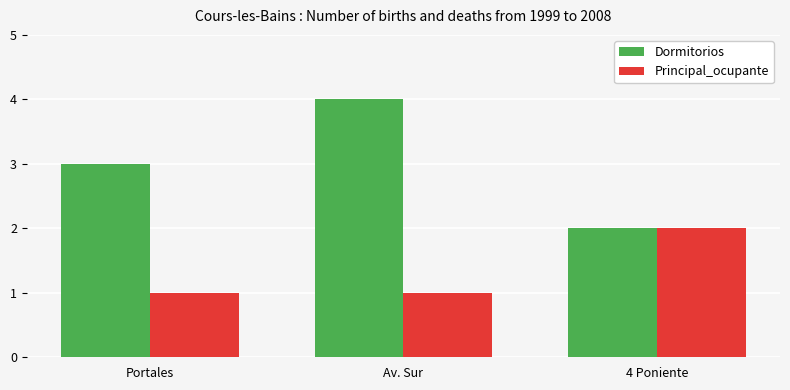

What is the spread (max minus min) of values at Portales?

2